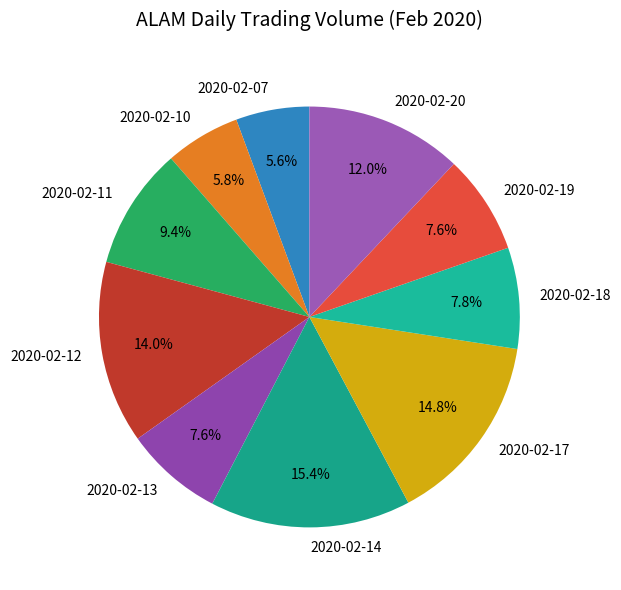

What percentage is NOT represented by 2020-02-12?

86.0%